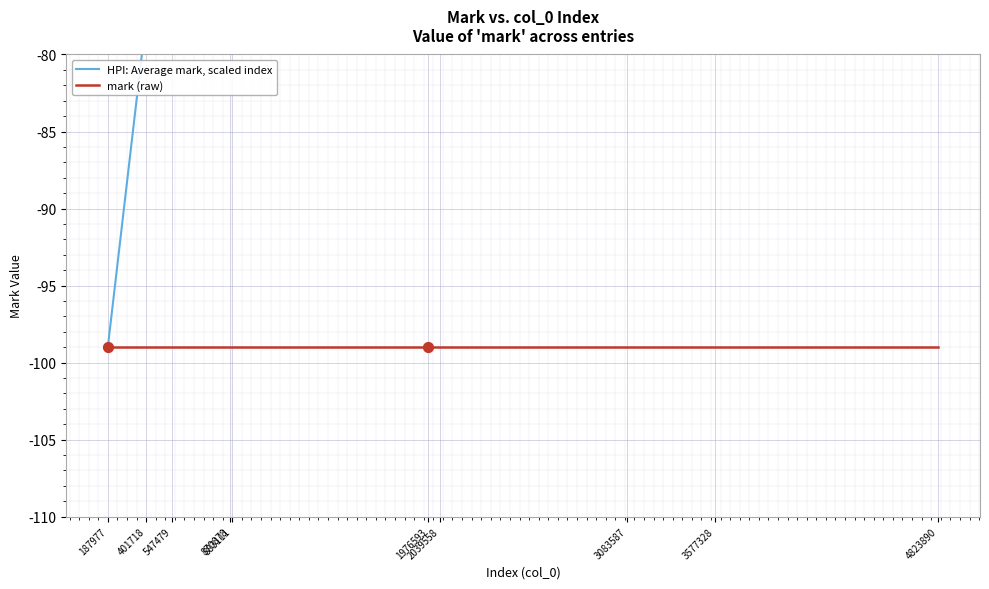

What is the total value across all series at 870878?

-129.7